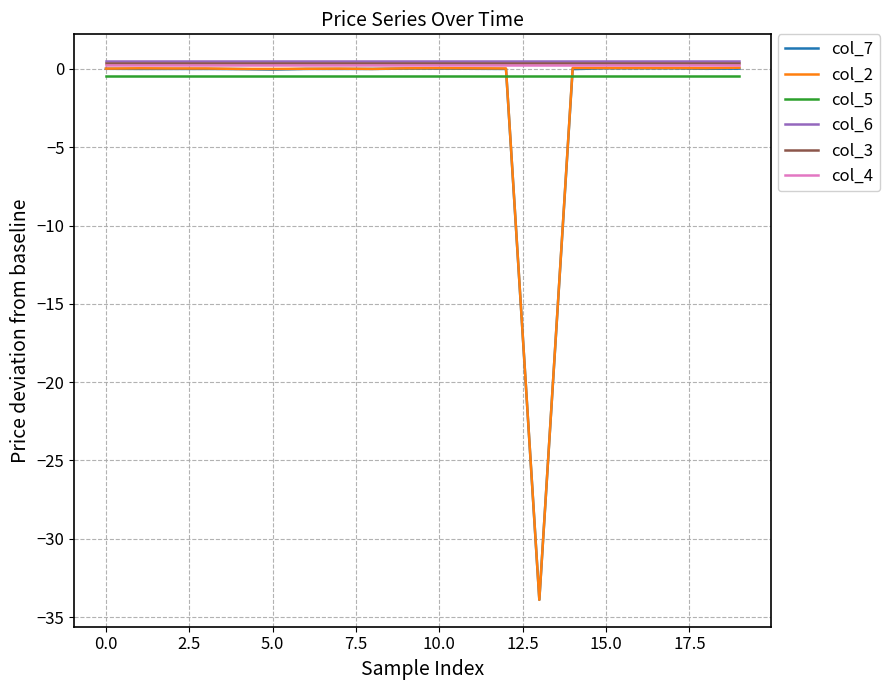

What is the smallest value displayed?

-33.9